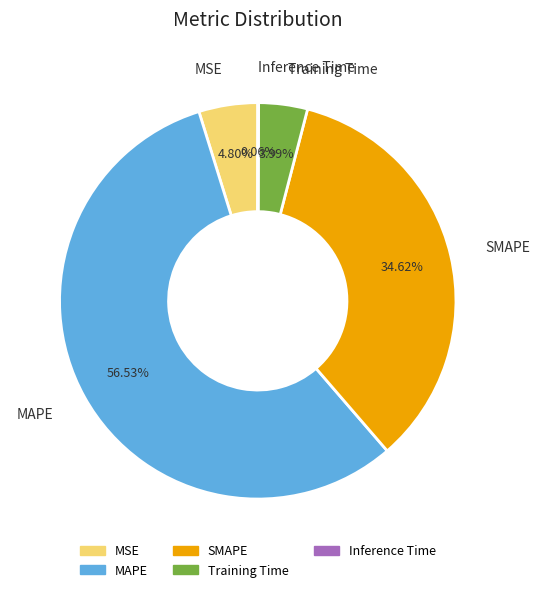

What portion of the pie excludes MAPE?

43.5%